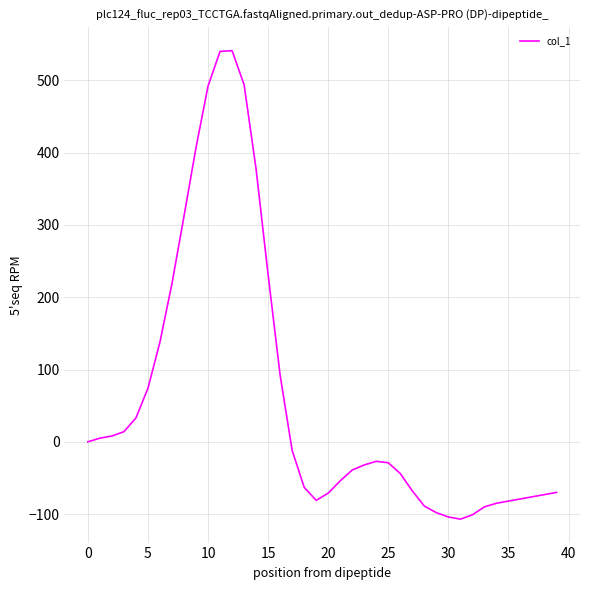

What is the smallest value displayed?

-107